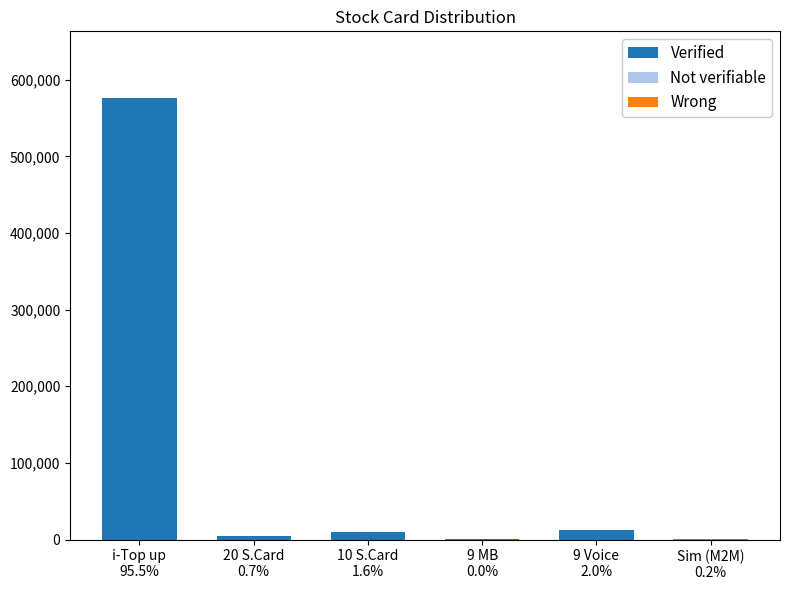

What is the sum of all values?

603824